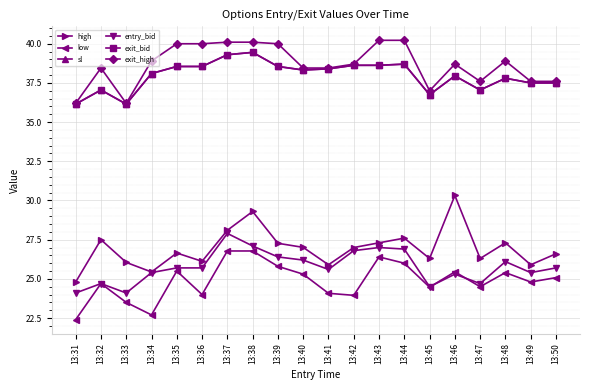

At which category does low reach its first local valley?

13:34